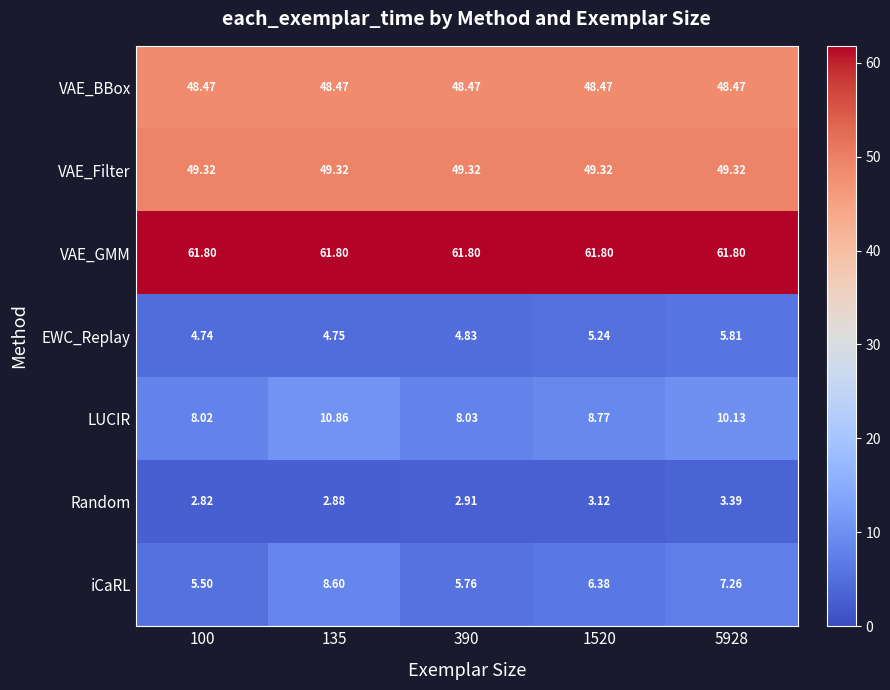

Which series has the widest spread of values?

iCaRL